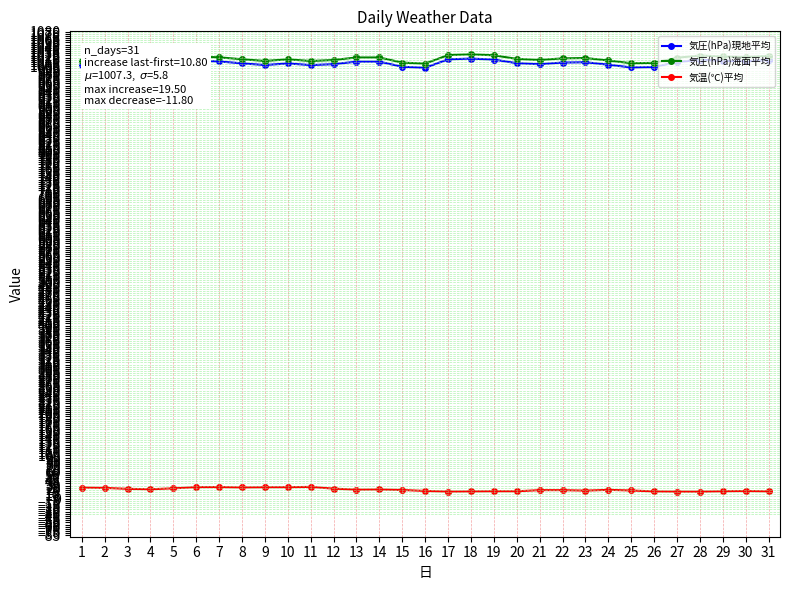

What are all the series names shown in the legend?

気圧(hPa)現地平均, 気圧(hPa)海面平均, 気温(℃)平均